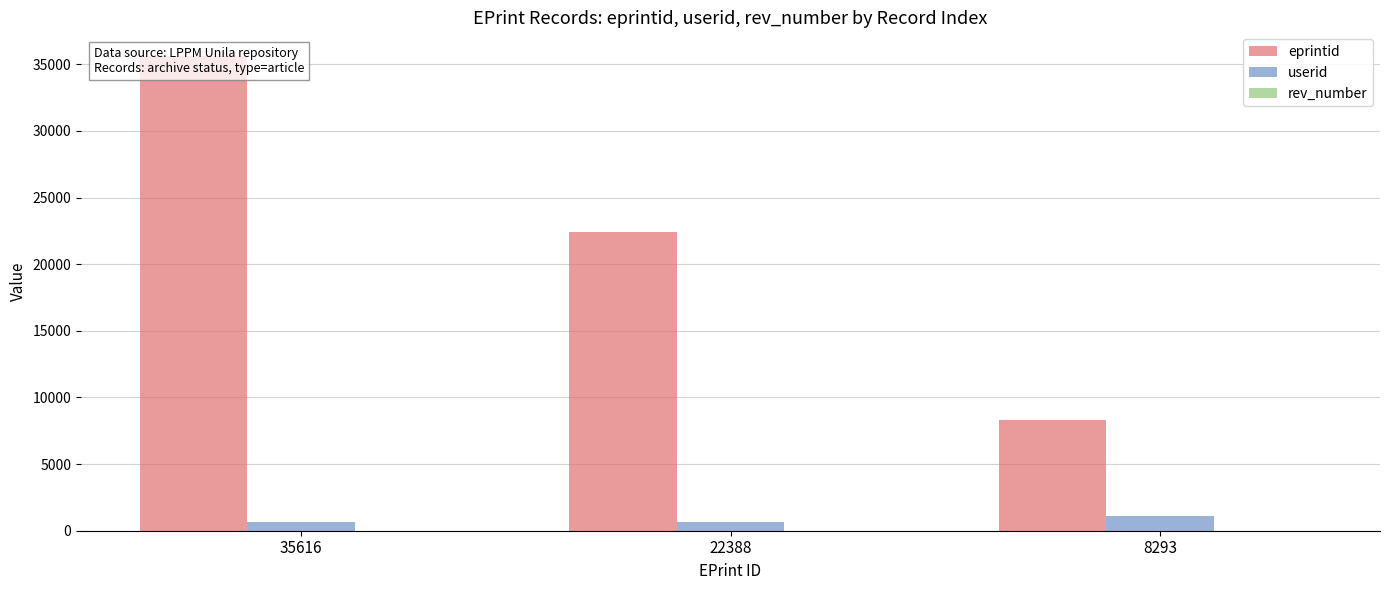

At which category is the sum across all series the highest?

35616